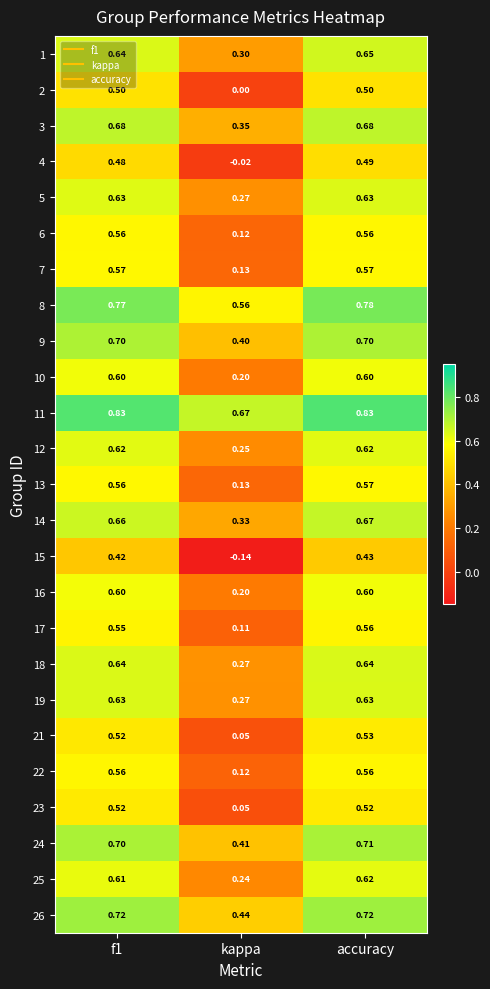

At which label is 8 closest to 0?

kappa